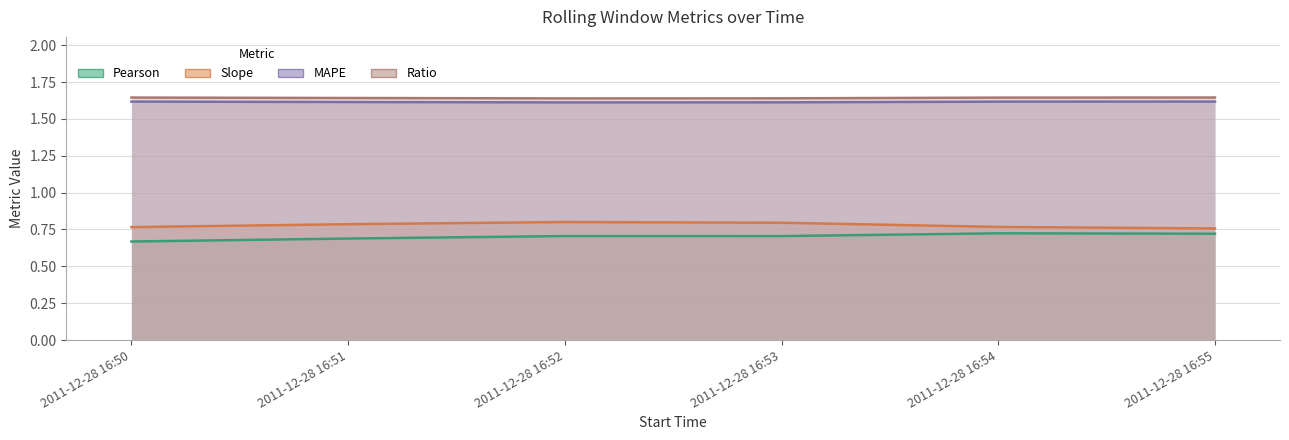

Reading right to left, list all the values displayed in this chart.

Pearson: 2011-12-28 16:55=0.7	2011-12-28 16:54=0.7	2011-12-28 16:53=0.7	2011-12-28 16:52=0.7	2011-12-28 16:51=0.7	2011-12-28 16:50=0.7
Slope: 2011-12-28 16:55=0.8	2011-12-28 16:54=0.8	2011-12-28 16:53=0.8	2011-12-28 16:52=0.8	2011-12-28 16:51=0.8	2011-12-28 16:50=0.8
MAPE: 2011-12-28 16:55=1.6	2011-12-28 16:54=1.6	2011-12-28 16:53=1.6	2011-12-28 16:52=1.6	2011-12-28 16:51=1.6	2011-12-28 16:50=1.6
Ratio: 2011-12-28 16:55=1.6	2011-12-28 16:54=1.6	2011-12-28 16:53=1.6	2011-12-28 16:52=1.6	2011-12-28 16:51=1.6	2011-12-28 16:50=1.6